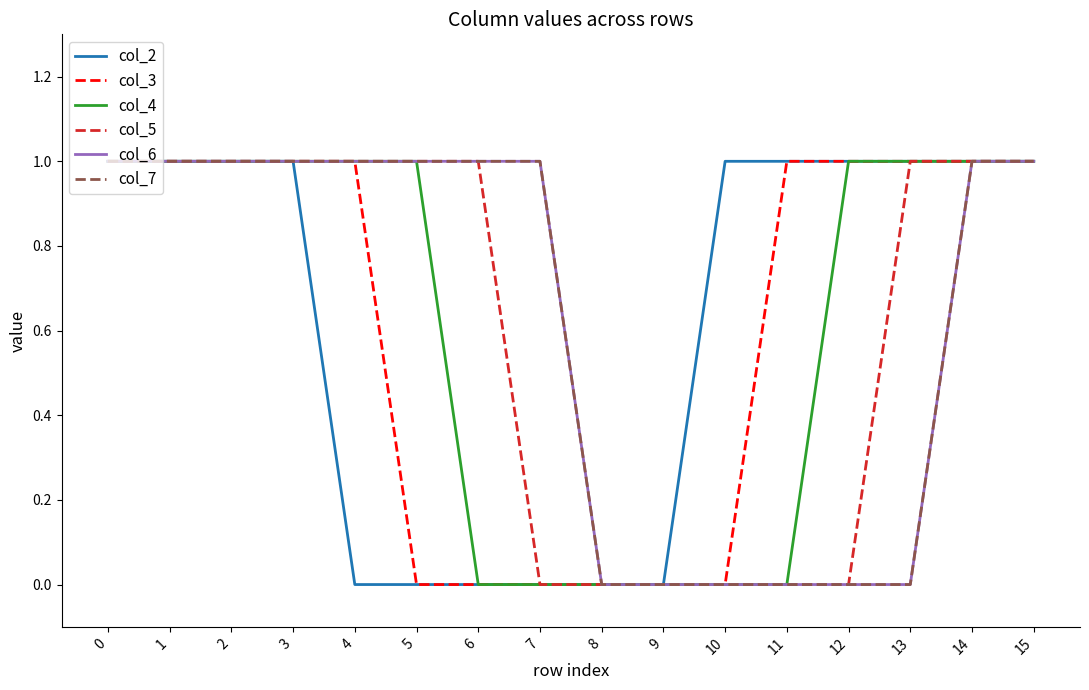

Is this an area chart (filled region under the line)?

No